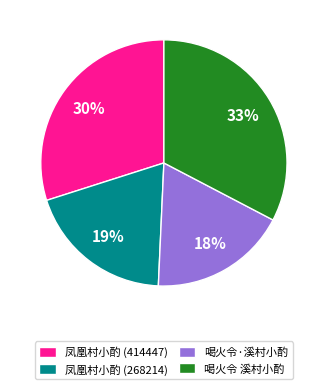

To the nearest percent, what is the difference between the largest and smallest slice percentages?

15%